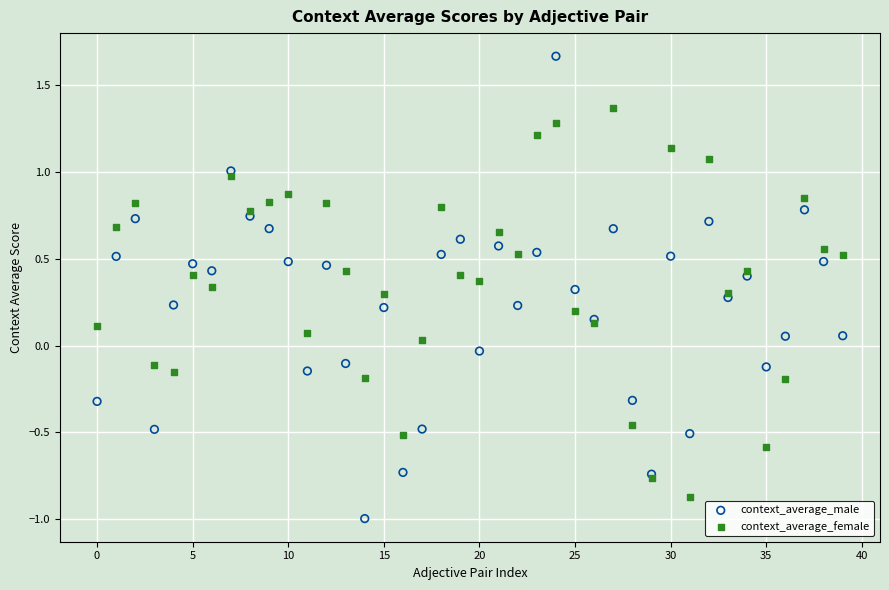

What are all the series names shown in the legend?

context_average_male, context_average_female